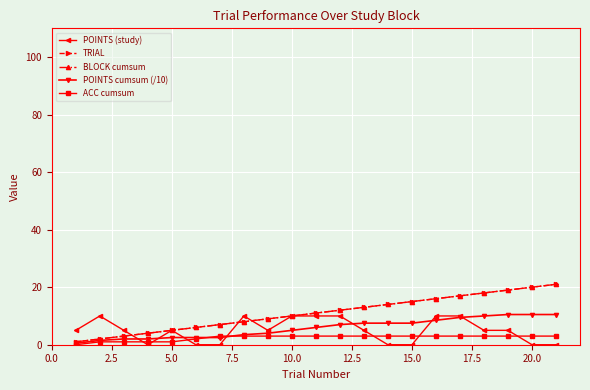

At how many categories does at least one series exceed 3?

21